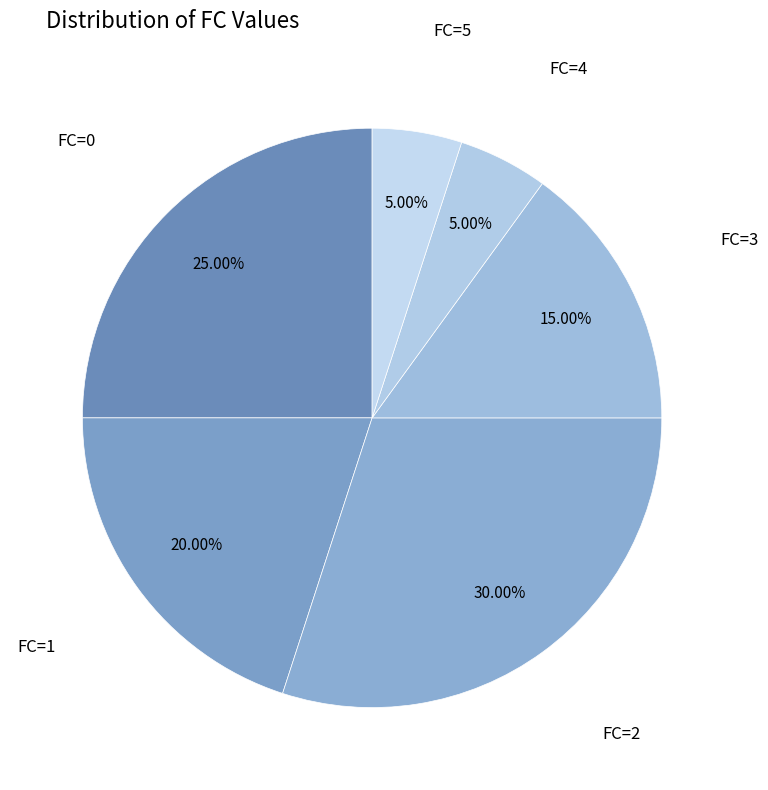

Do FC=3 and FC=4 together represent more than half of the pie?

No